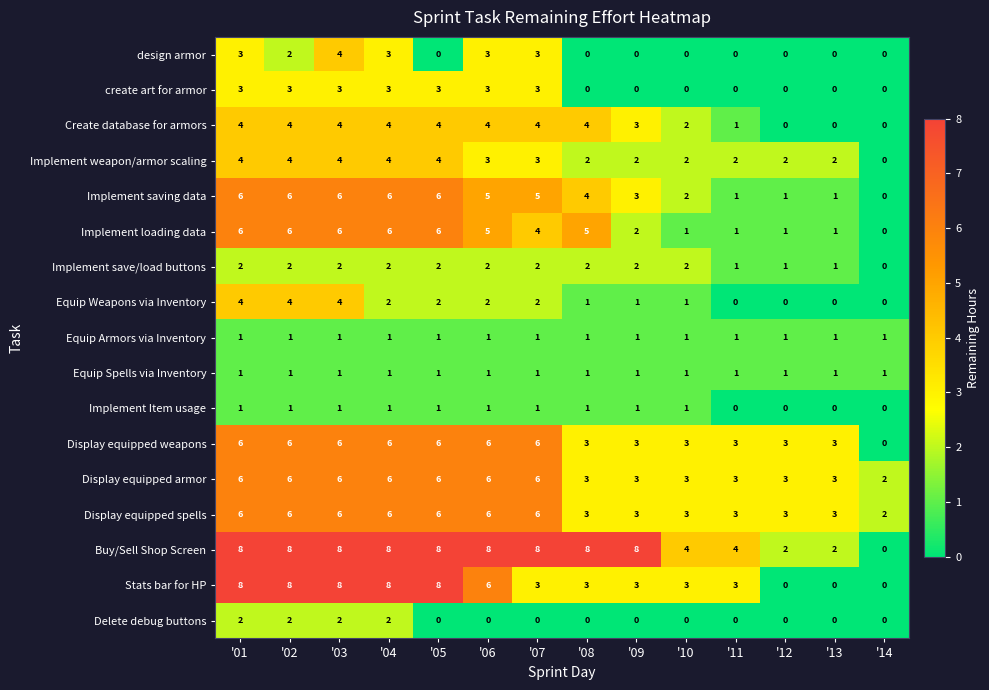

What is the maximum value shown in the chart?

8